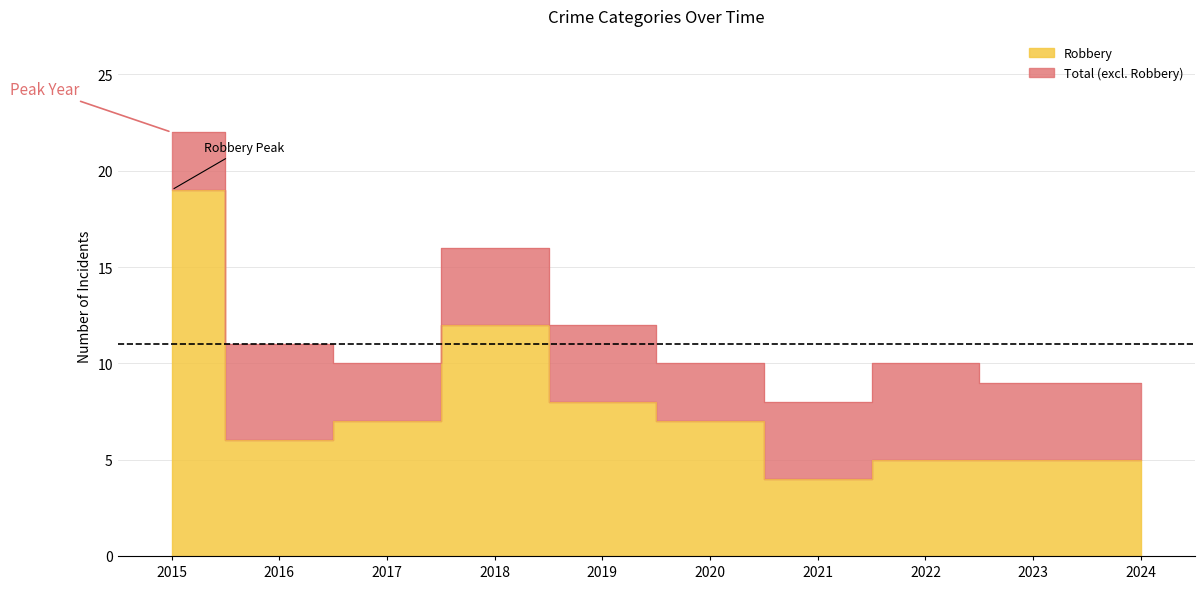

Reading left to right, what are all the values shown in this chart?

Robbery: 2015=19	2016=6	2017=7	2018=12	2019=8	2020=7	2021=4	2022=5	2023=5	2024=5
Total: 2015=22	2016=11	2017=10	2018=16	2019=12	2020=10	2021=8	2022=10	2023=9	2024=9